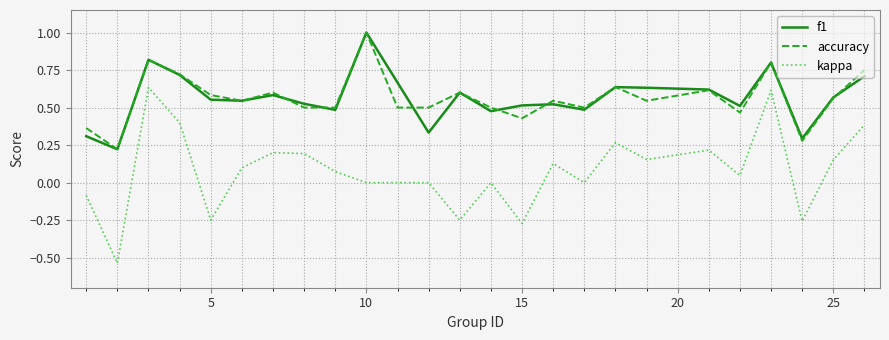

Which series has the widest spread of values?

kappa